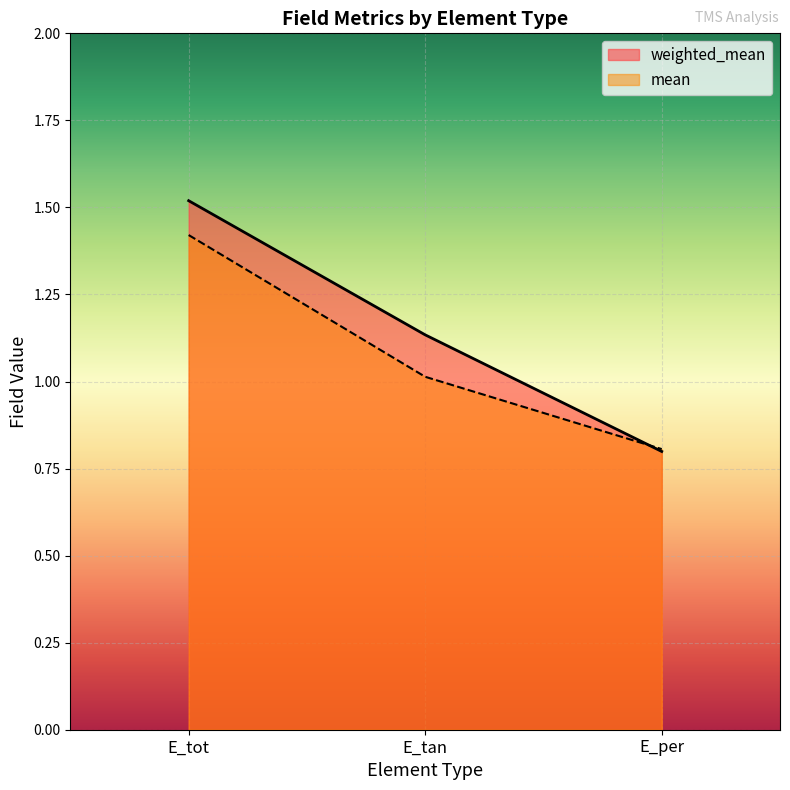

Reading left to right, extract all data points from this chart.

weighted_mean: E_tot=1.5	E_tan=1.1	E_per=0.8
mean: E_tot=1.4	E_tan=1.0	E_per=0.8